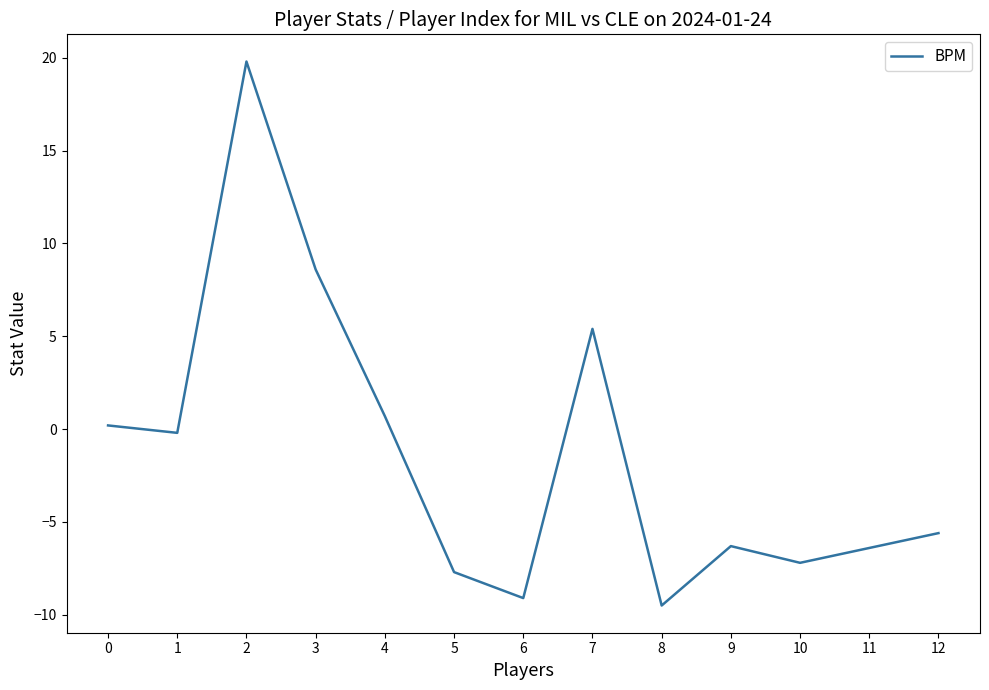

What is the difference between the values at 2 and 8?

29.3